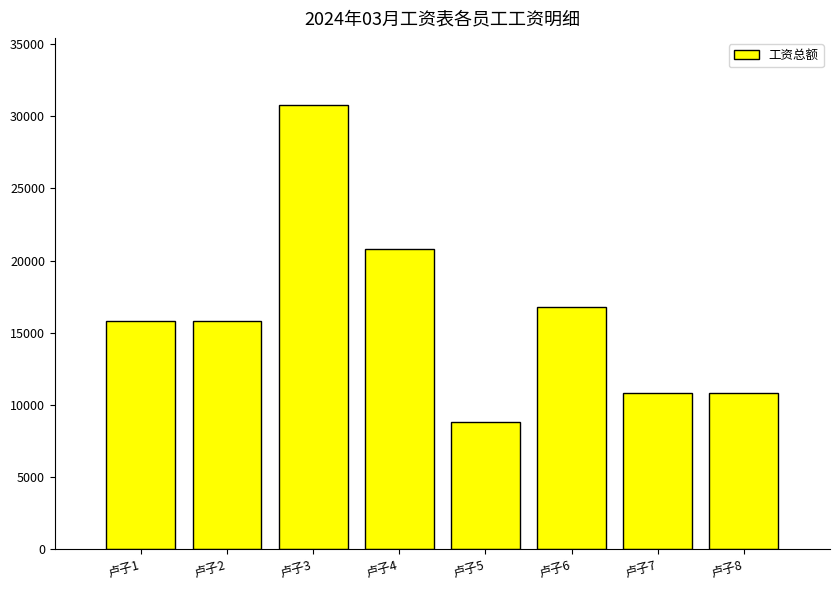

How many bars are there in total?

8